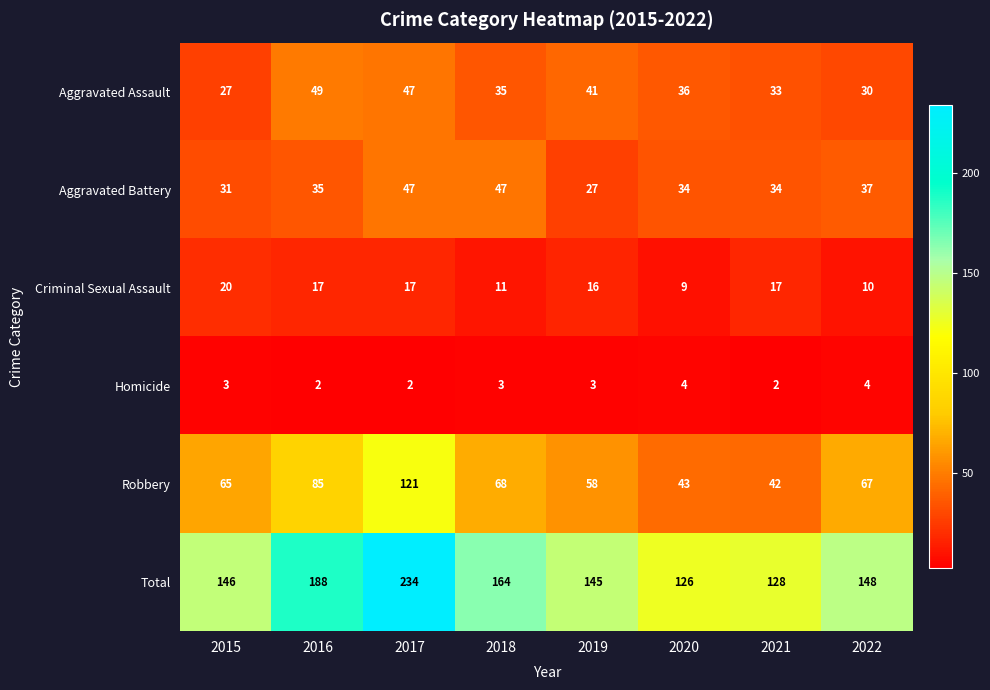

What is the difference between the maximum and second lowest values in the Aggravated Assault series?

19